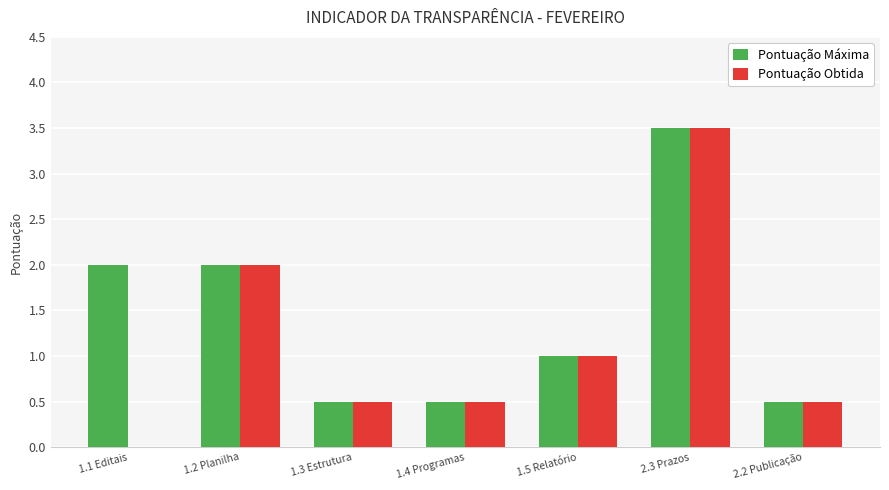

What is the maximum value for Pontuação Obtida?

3.5